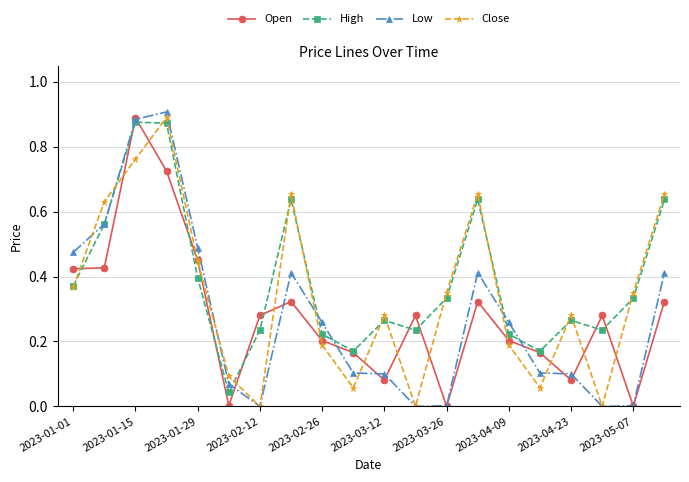

Count the number of categories in the chart.

20